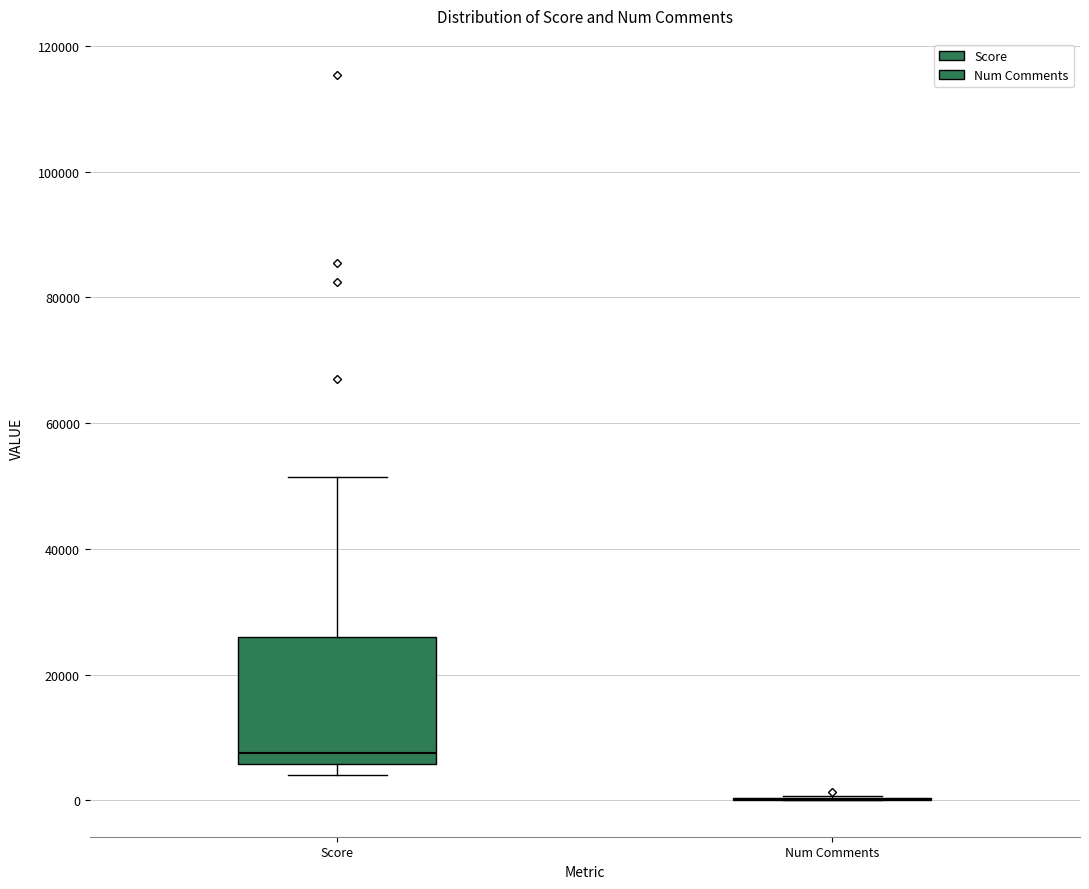

Reading left to right, read every box against the y-axis: the position of its median line, the range the box covers, and the ends of its whiskers. The values are not printed on the chart, so give them approximately, as read against the axis.

Score: median 8000, box 6000 to 26000, whiskers 4000 to 52000
Num Comments: box collapsed to a line at 0, whiskers 0 to 0